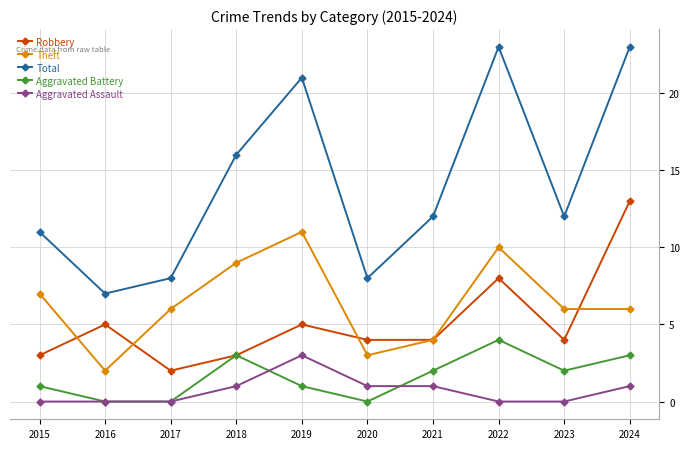

Reading left to right, what are all the values shown in this chart?

Robbery: 3	5	2	3	5	4	4	8	4	13
Theft: 7	2	6	9	11	3	4	10	6	6
Total: 11	7	8	16	21	8	12	23	12	23
Aggravated Battery: 1	0	0	3	1	0	2	4	2	3
Aggravated Assault: 0	0	0	1	3	1	1	0	0	1